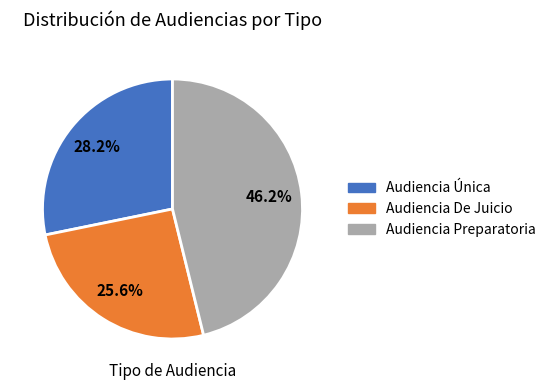

What is the largest slice in the pie chart?

Audiencia Preparatoria